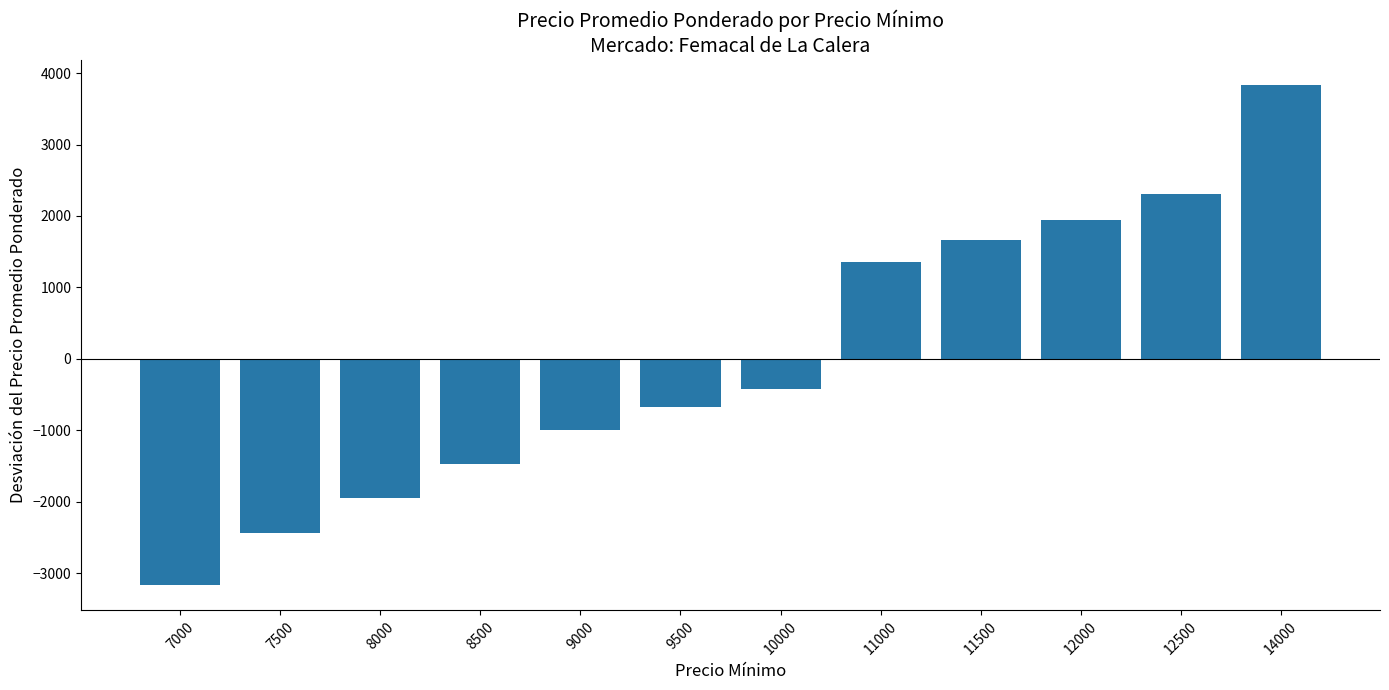

What is the approximate value at 11500?

1664.8